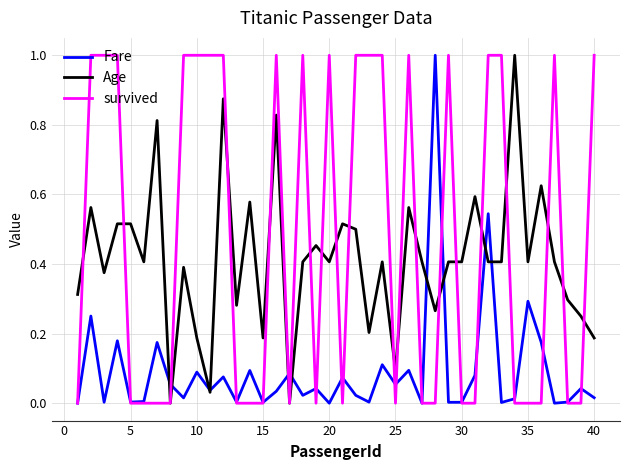

What are all the series names shown in the legend?

Fare, Age, survived